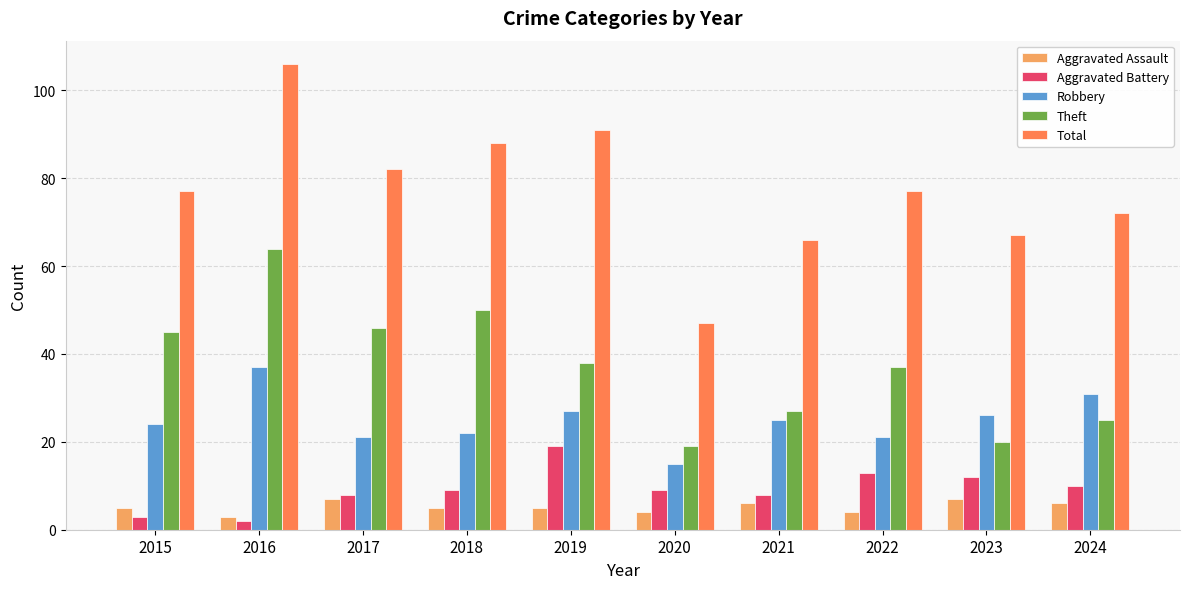

What is the difference between the highest and lowest values at 2021?

60